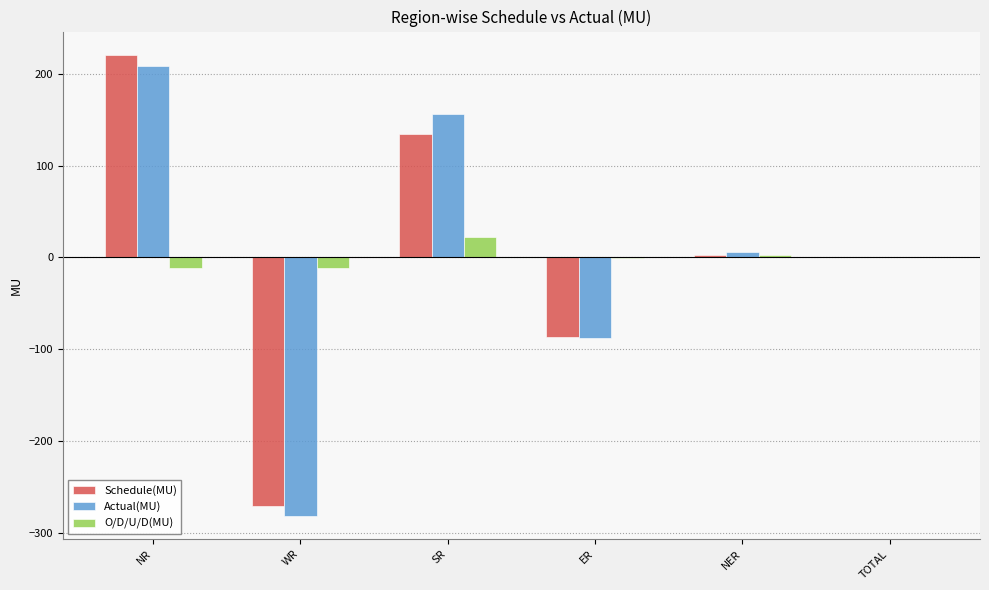

At which category is the sum across all series the highest?

NR